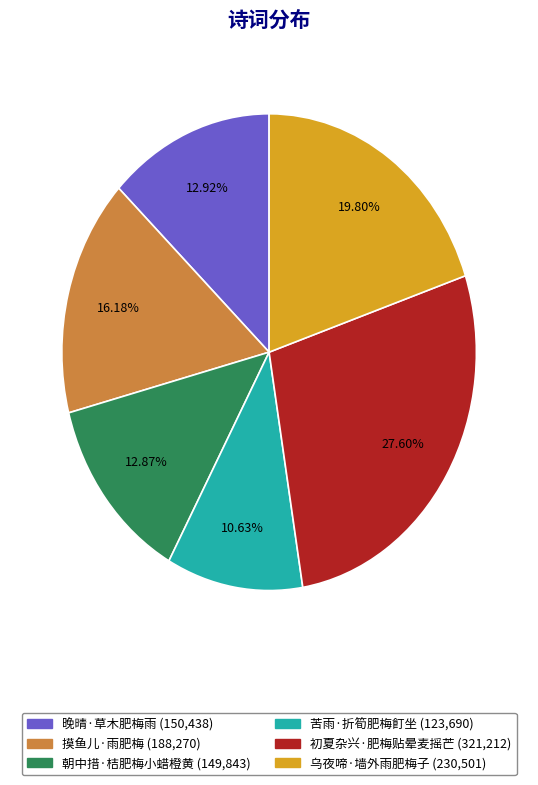

Is the sum of 摸鱼儿·雨肥梅 and 苦雨·折筍肥梅飣坐 greater than half?

No